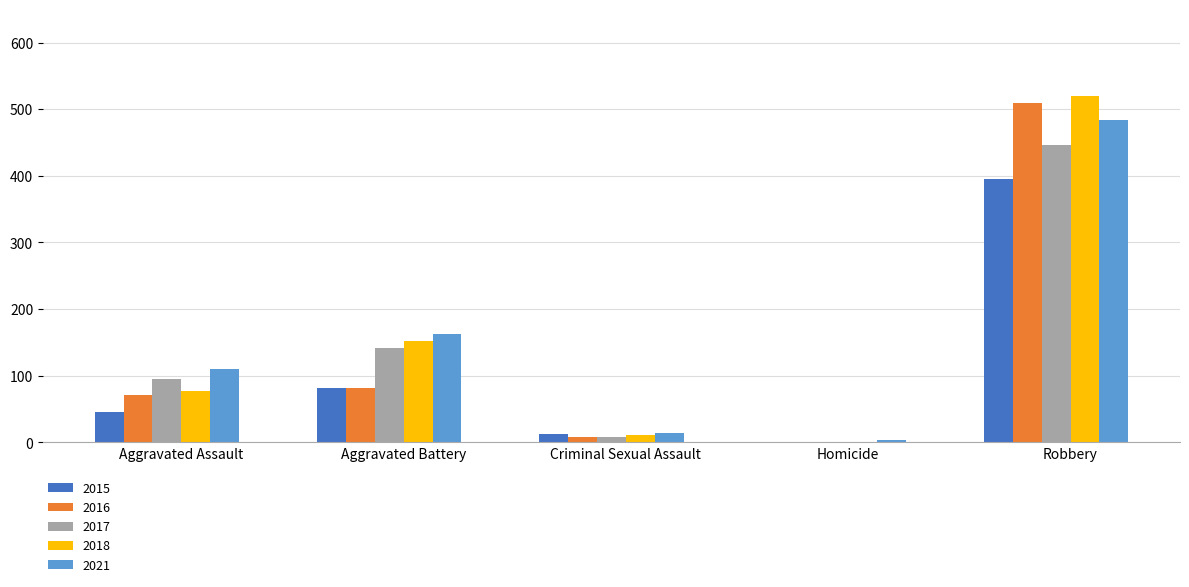

True or false: 2015 has a value of 82 at Aggravated Battery.

True